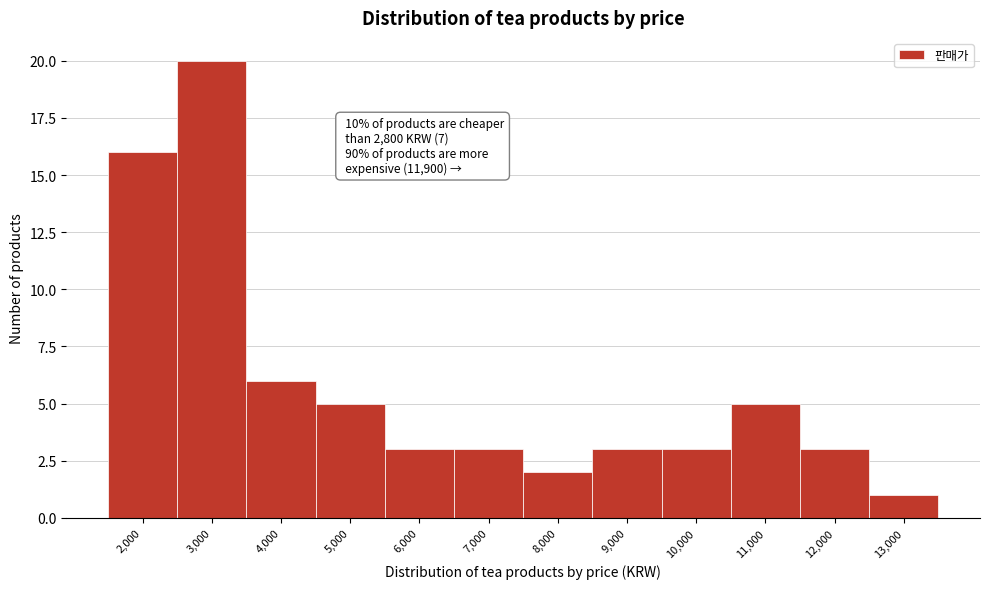

Reading left to right, transcribe all the data shown in this chart.

16	20	6	5	3	3	2	3	3	5	3	1